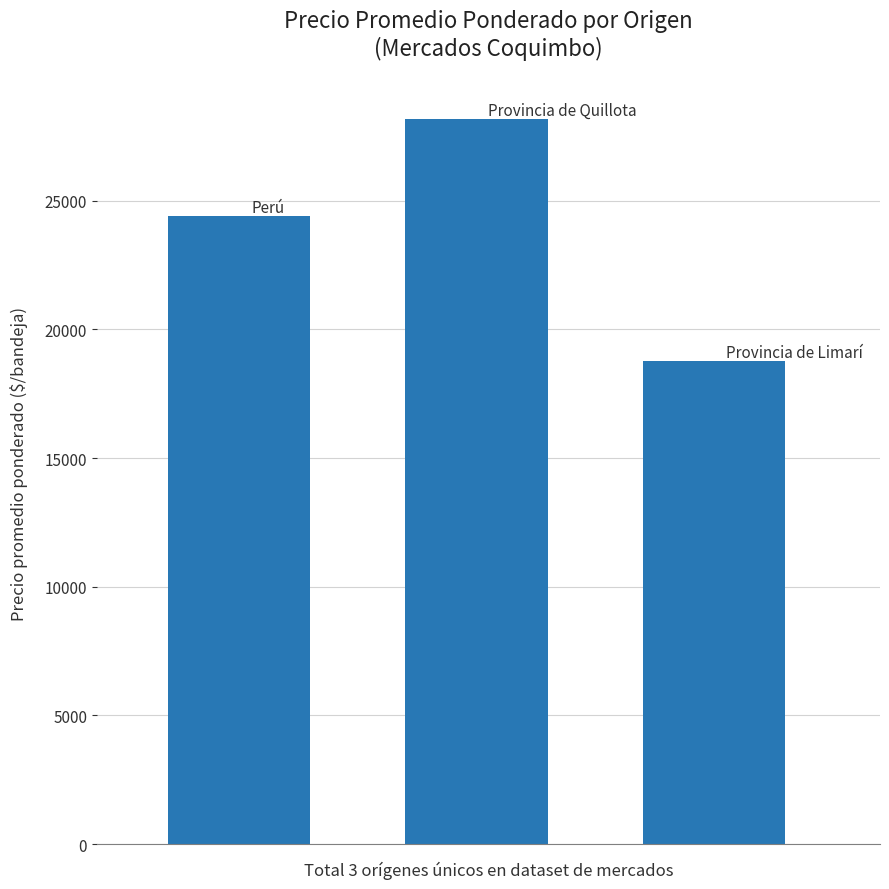

Does the chart contain stacked bars?

No